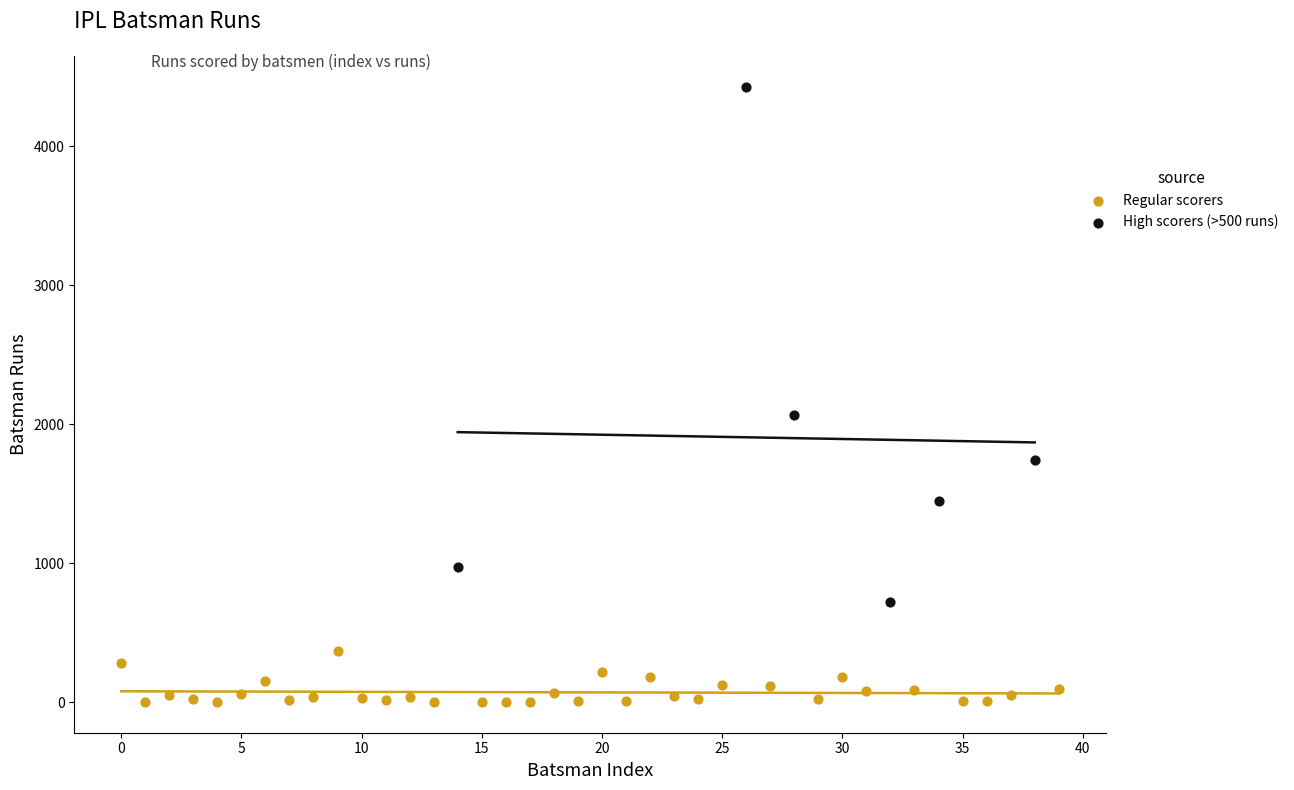

Which series has the widest spread of Y values?

High scorers (>500 runs)